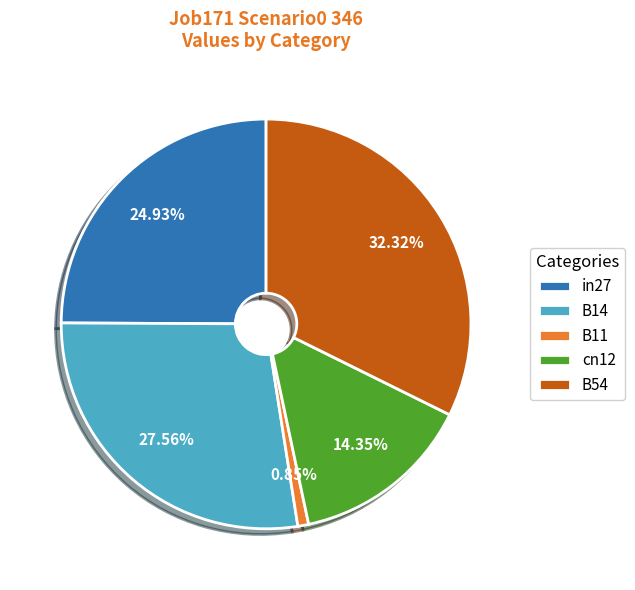

How many slices are in this pie chart?

5